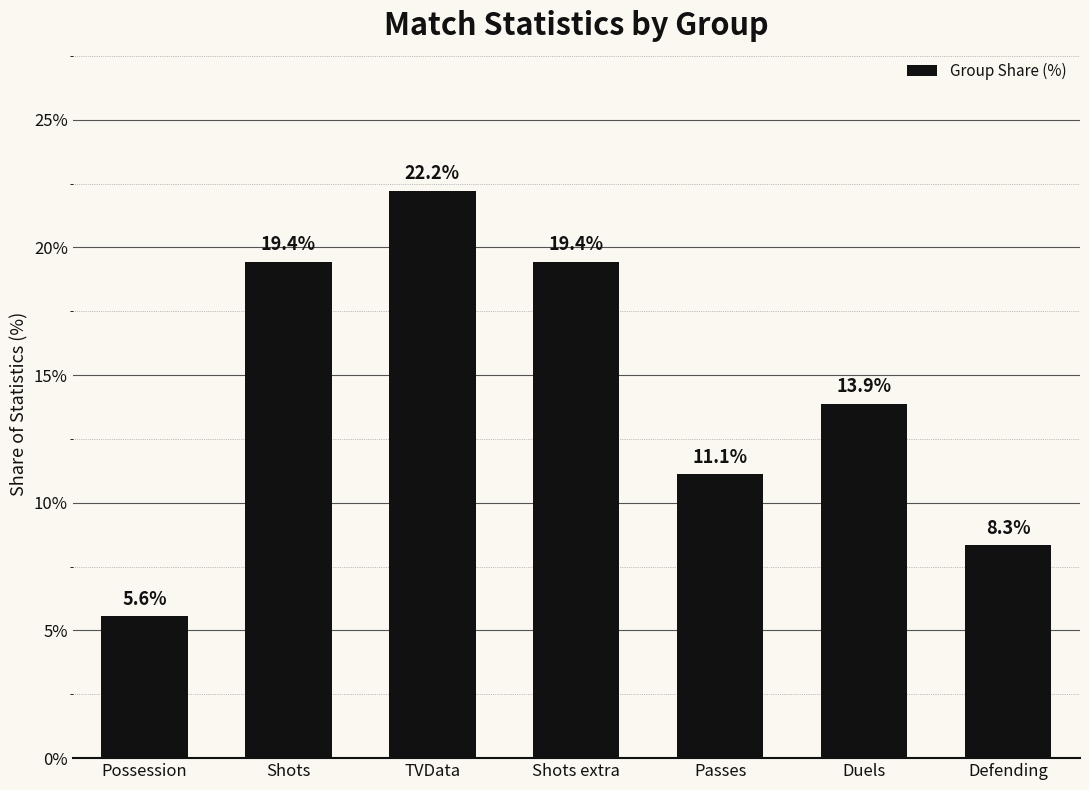

How many series are shown in this chart?

1